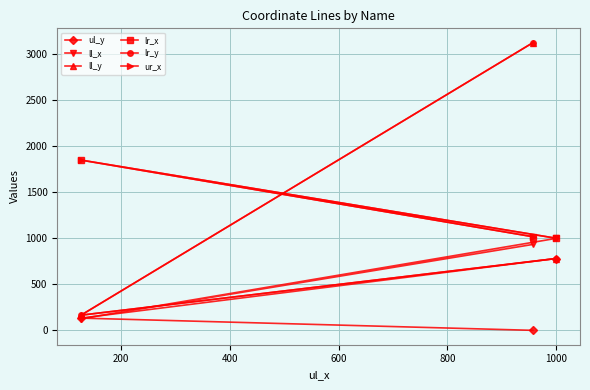

What are all the series names shown in the legend?

ul_y, ll_x, ll_y, lr_x, lr_y, ur_x